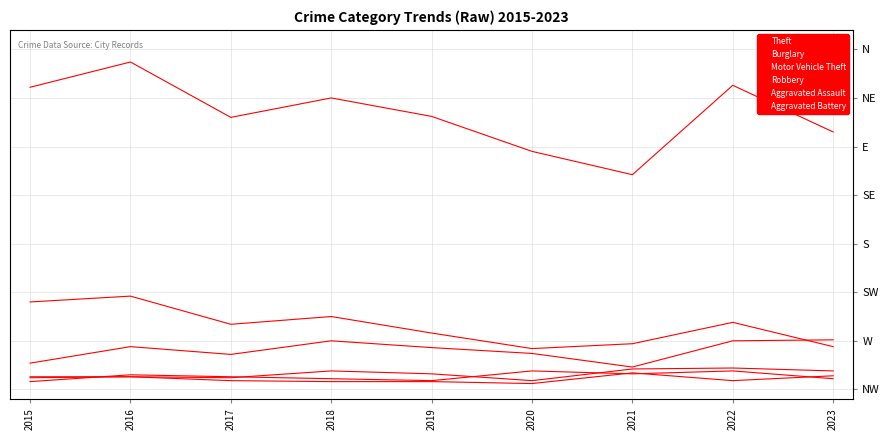

Reading left to right, extract all data points from this chart.

Theft: 2015=311	2016=337	2017=280	2018=300	2019=281	2020=245	2021=221	2022=313	2023=265
Burglary: 2015=90	2016=96	2017=67	2018=75	2019=58	2020=42	2021=47	2022=69	2023=44
Motor Vehicle Theft: 2015=27	2016=44	2017=36	2018=50	2019=43	2020=37	2021=23	2022=50	2023=51
Robbery: 2015=8	2016=15	2017=13	2018=11	2019=9	2020=19	2021=16	2022=19	2023=11
Aggravated Assault: 2015=12	2016=13	2017=12	2018=19	2019=16	2020=9	2021=21	2022=22	2023=19
Aggravated Battery: 2015=13	2016=13	2017=9	2018=8	2019=8	2020=6	2021=17	2022=9	2023=14